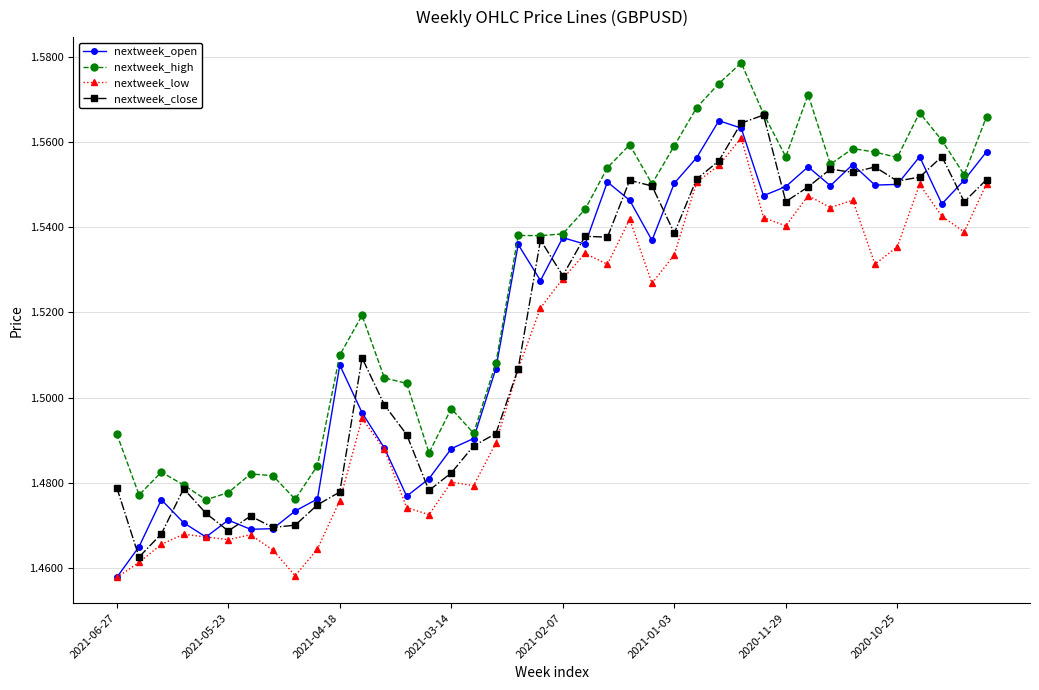

What are all the series names shown in the legend?

nextweek_open, nextweek_high, nextweek_low, nextweek_close